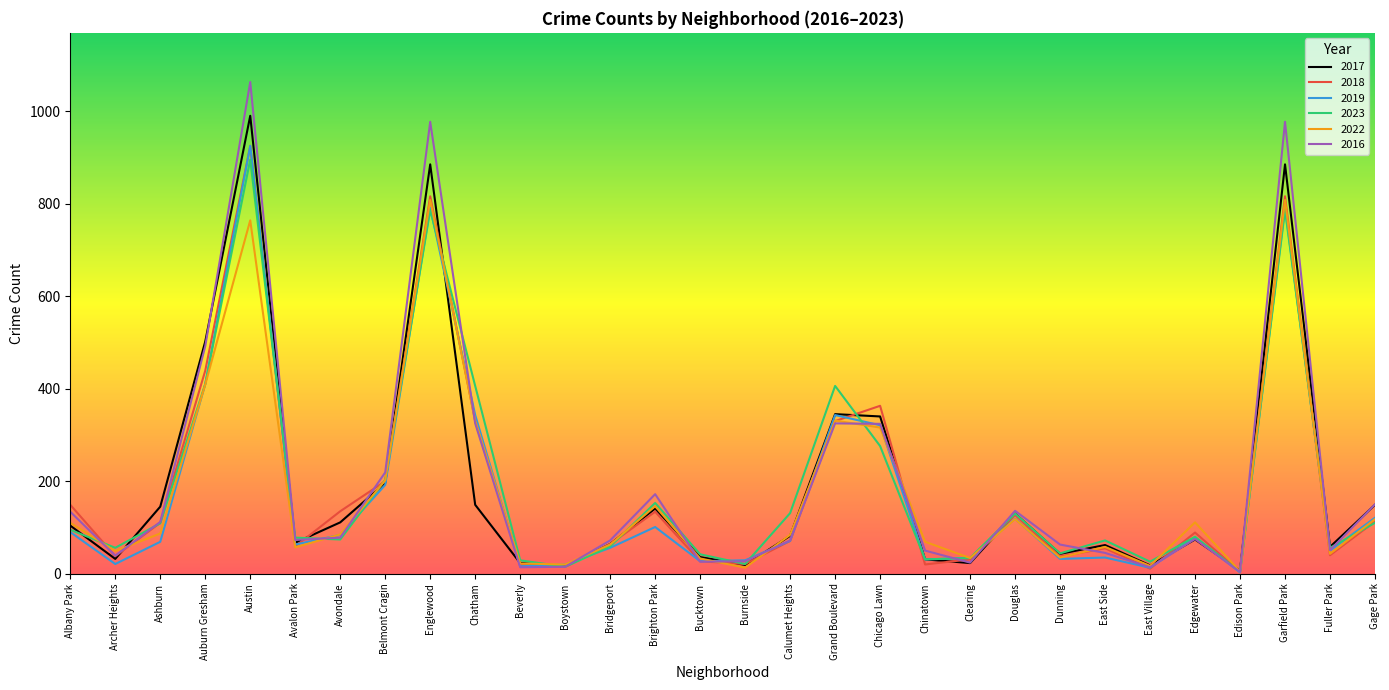

Where is the first local minimum for 2016?

Archer Heights